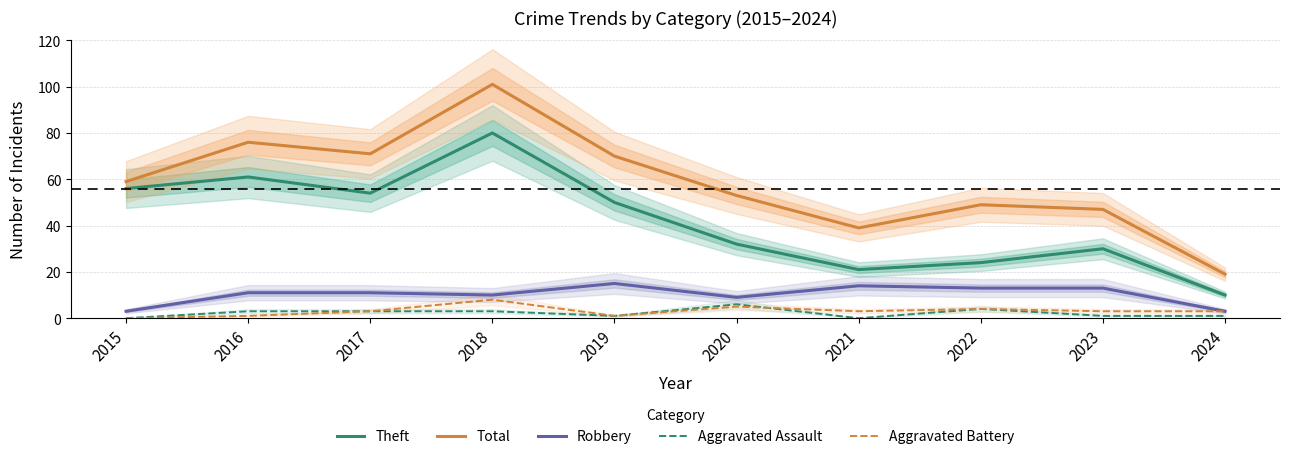

Where does the Robbery series first go above 11?

2019